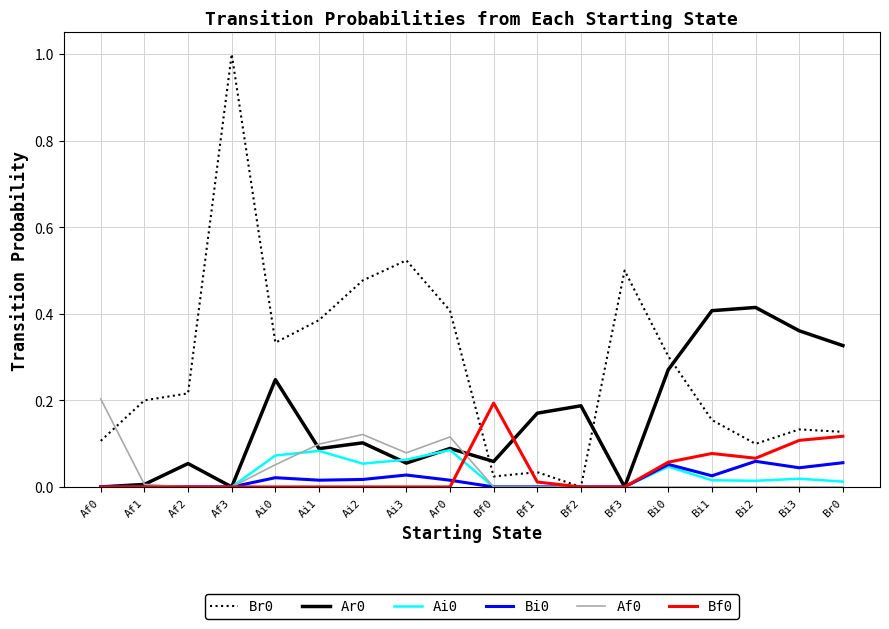

At which category does the chart reach its peak across all series?

Af3